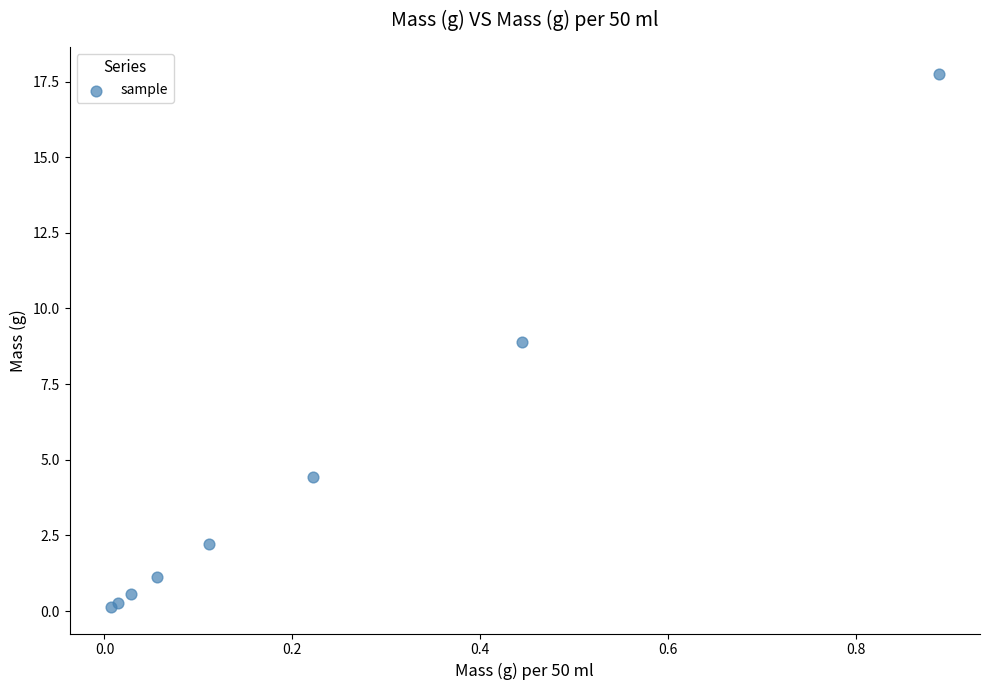

What Y value in the scatter plot is closest to 8?

8.9